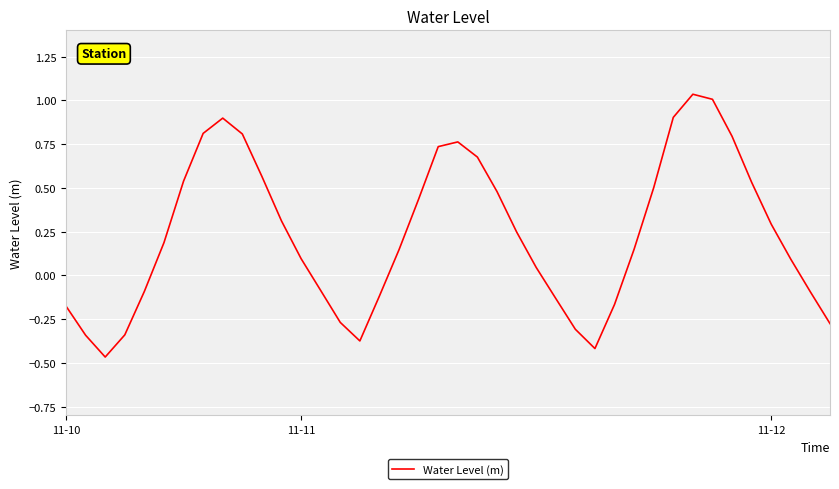

Is this an area chart (filled region under the line)?

No